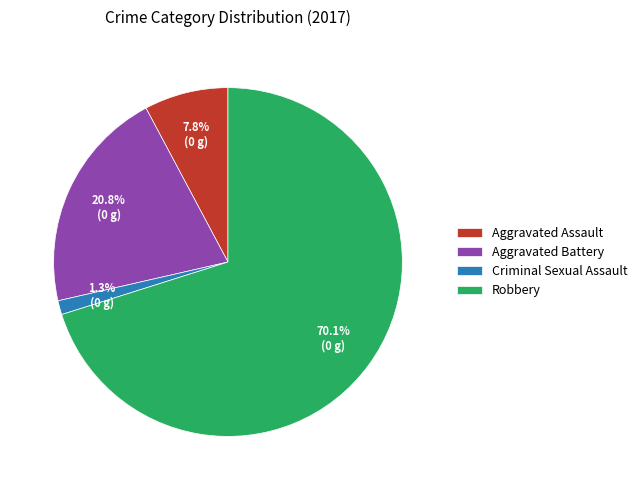

Is there any slice that represents more than half of the pie?

Yes